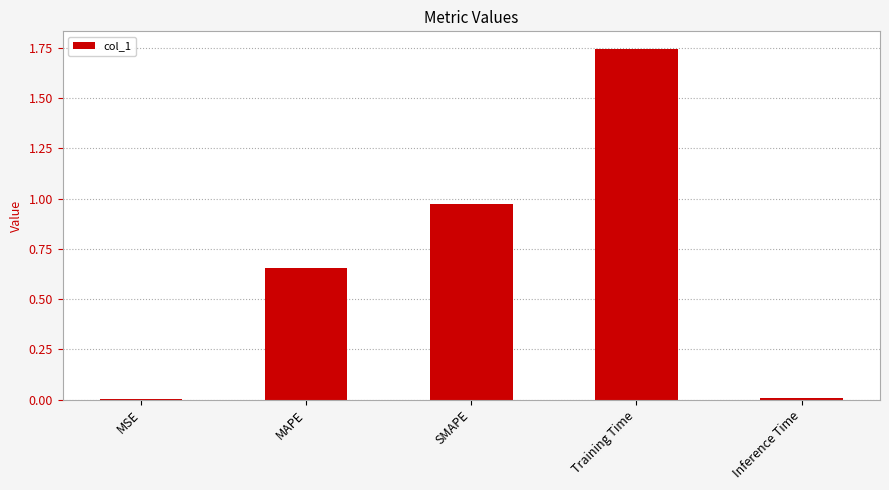

How many data points does each series have?

5